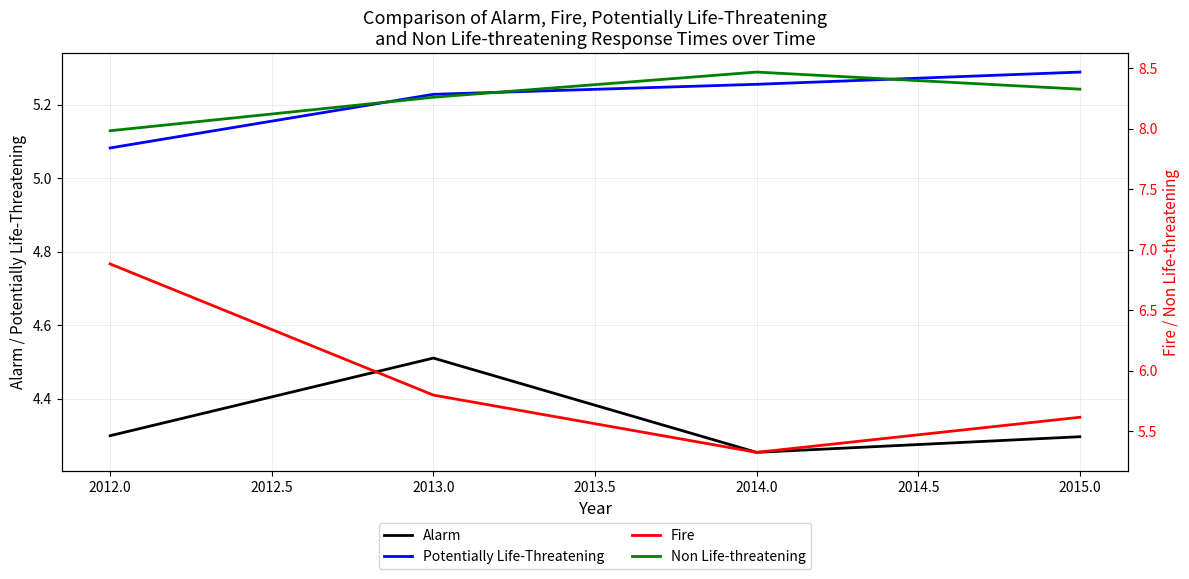

At which label does Alarm reach its peak?

2013.0